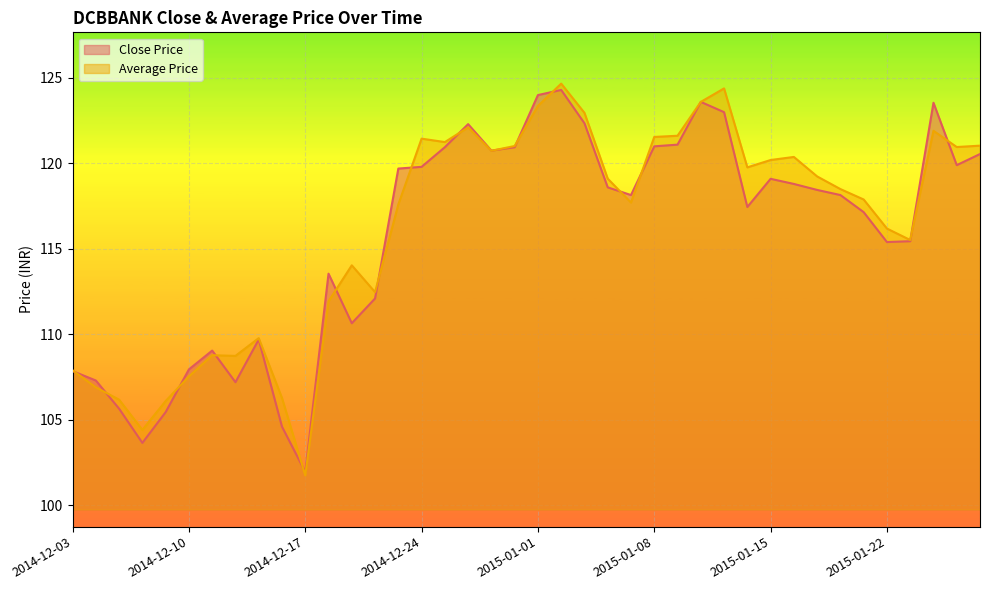

Where do Close Price and Average Price first cross each other?

2014-12-03 and 2014-12-04